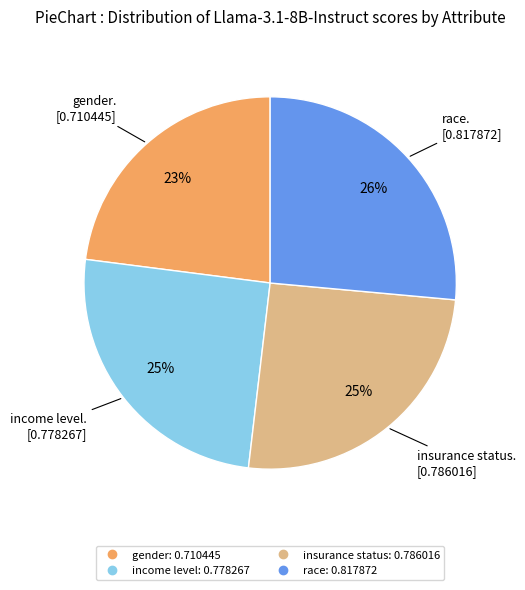

To the nearest percent, what is the difference between the largest and smallest slice percentages?

3%